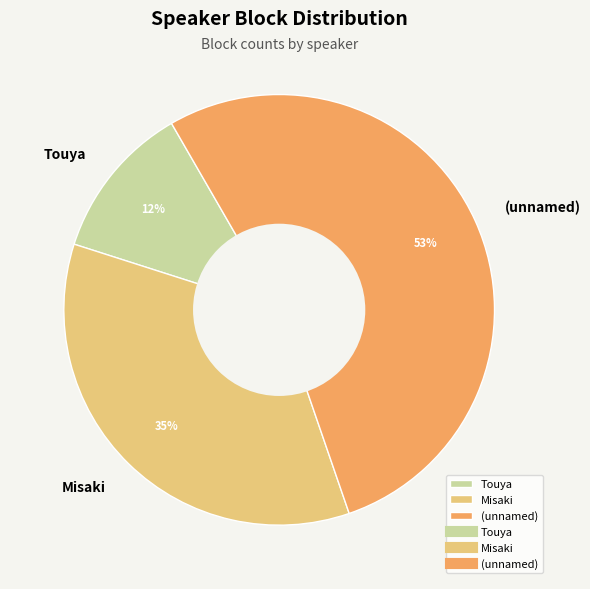

To the nearest percent, what portion does Touya represent?

12%